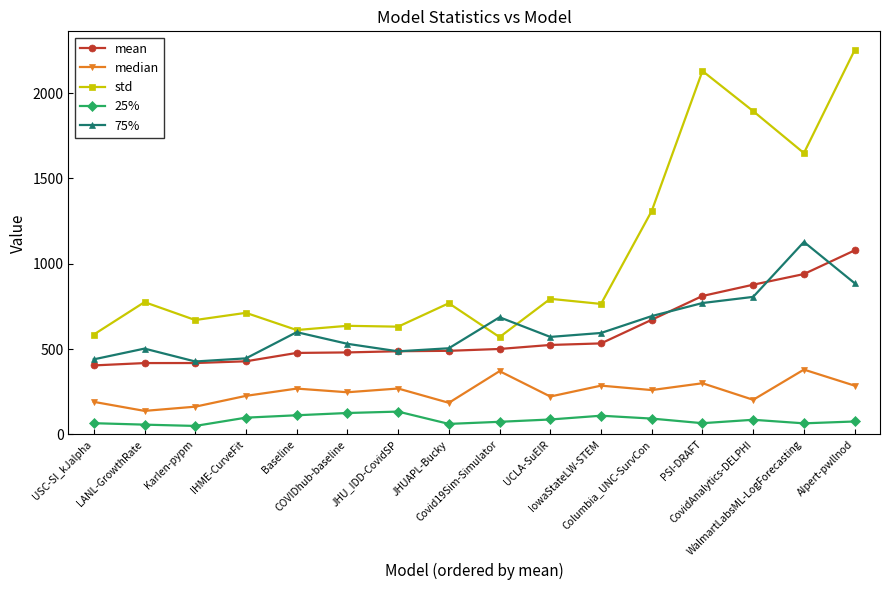

What is the difference between the maximum and minimum values in the std series?

1681.3